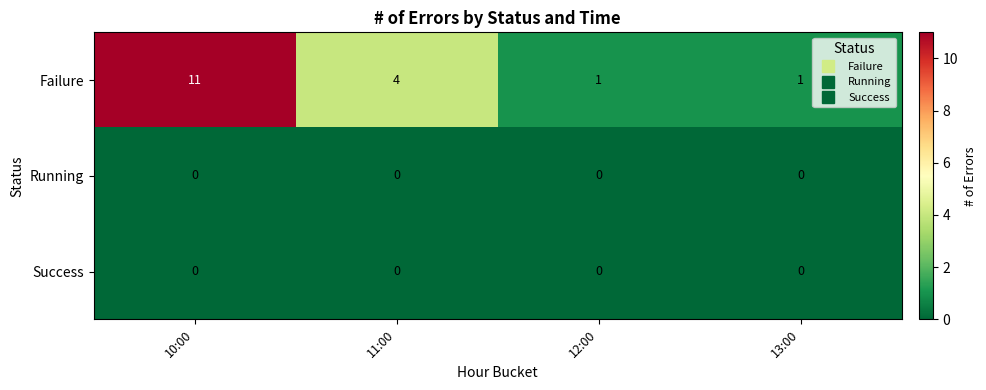

Reading left to right, list all the values displayed in this chart.

Failure: 10:00=11	11:00=4	12:00=1	13:00=1
Running: 10:00=0	11:00=0	12:00=0	13:00=0
Success: 10:00=0	11:00=0	12:00=0	13:00=0